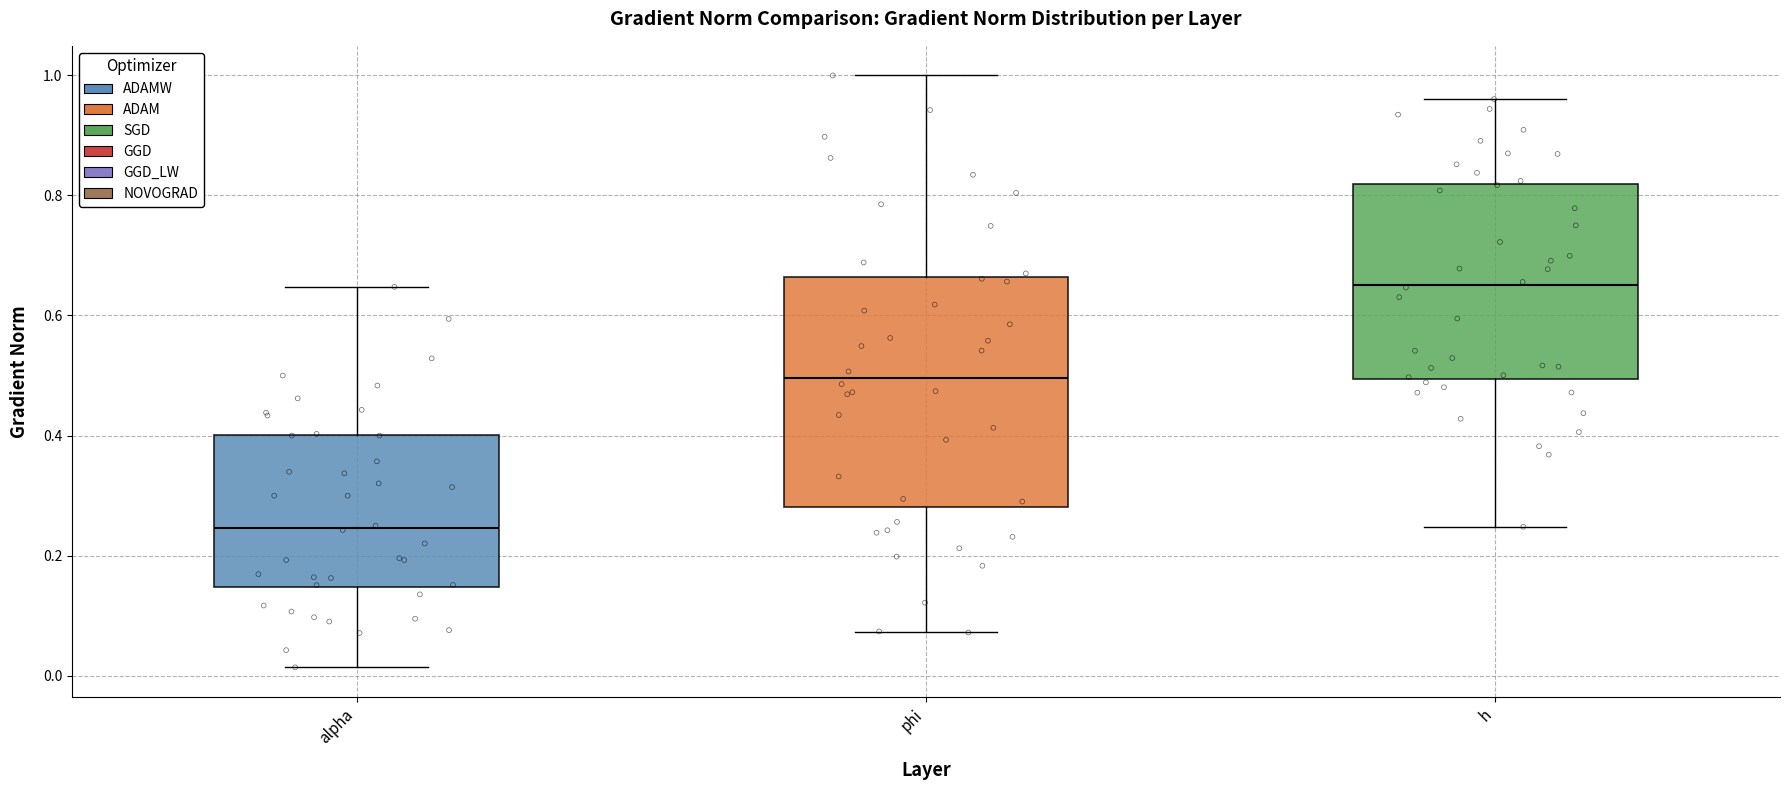

Reading left to right, read every box against the y-axis: the position of its median line, the range the box covers, and the ends of its whiskers. The values are not printed on the chart, so give them approximately, as read against the axis.

alpha: median 0.24, box 0.14 to 0.40, whiskers 0.02 to 0.64
phi: median 0.50, box 0.28 to 0.66, whiskers 0.08 to 1.00
h: median 0.66, box 0.50 to 0.82, whiskers 0.24 to 0.96